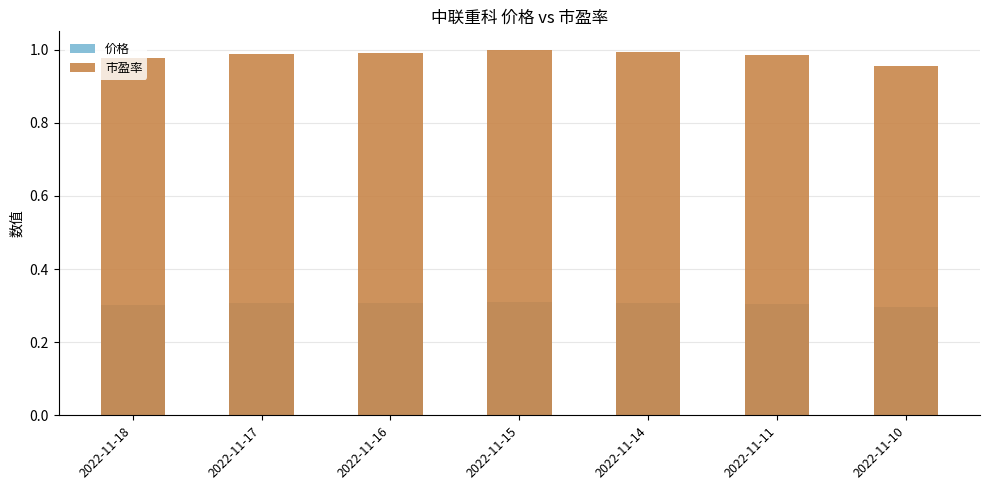

What is the spread (max minus min) of values at 2022-11-16?

0.7